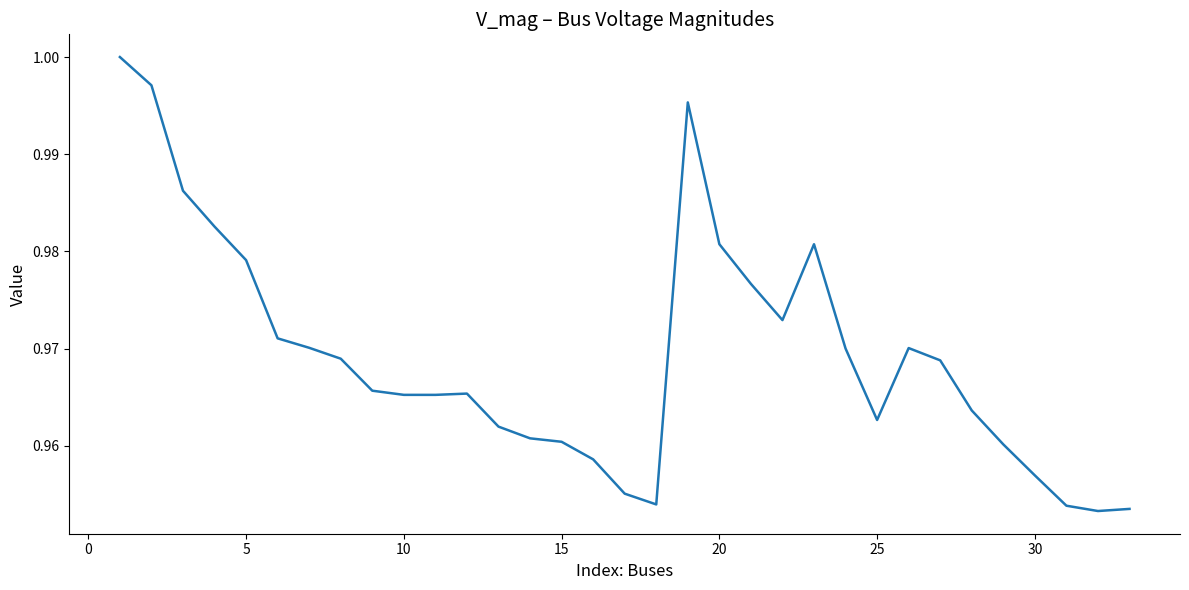

How many distinct data groups are displayed?

1